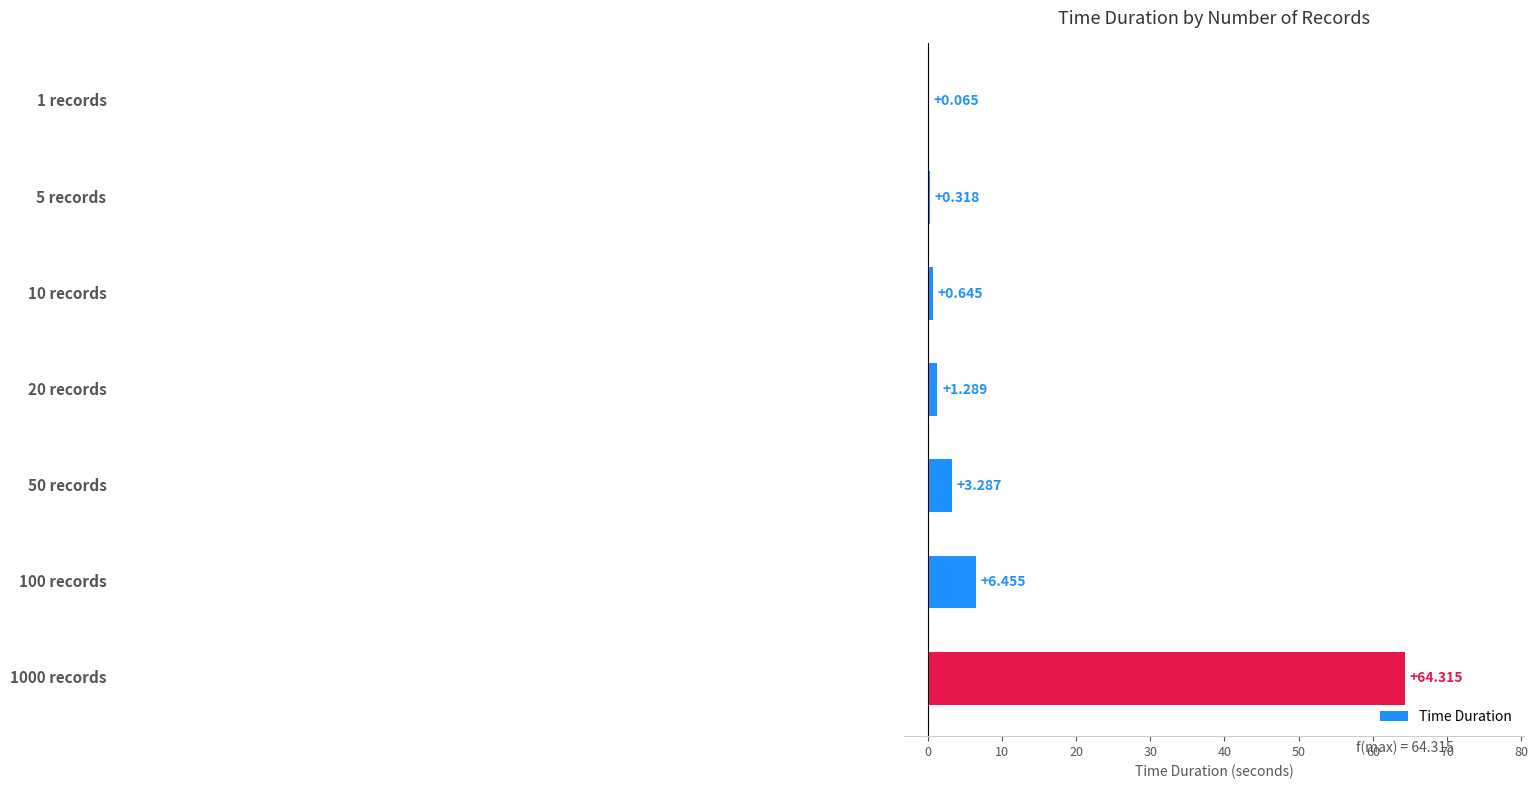

What is the greatest value displayed?

64.3